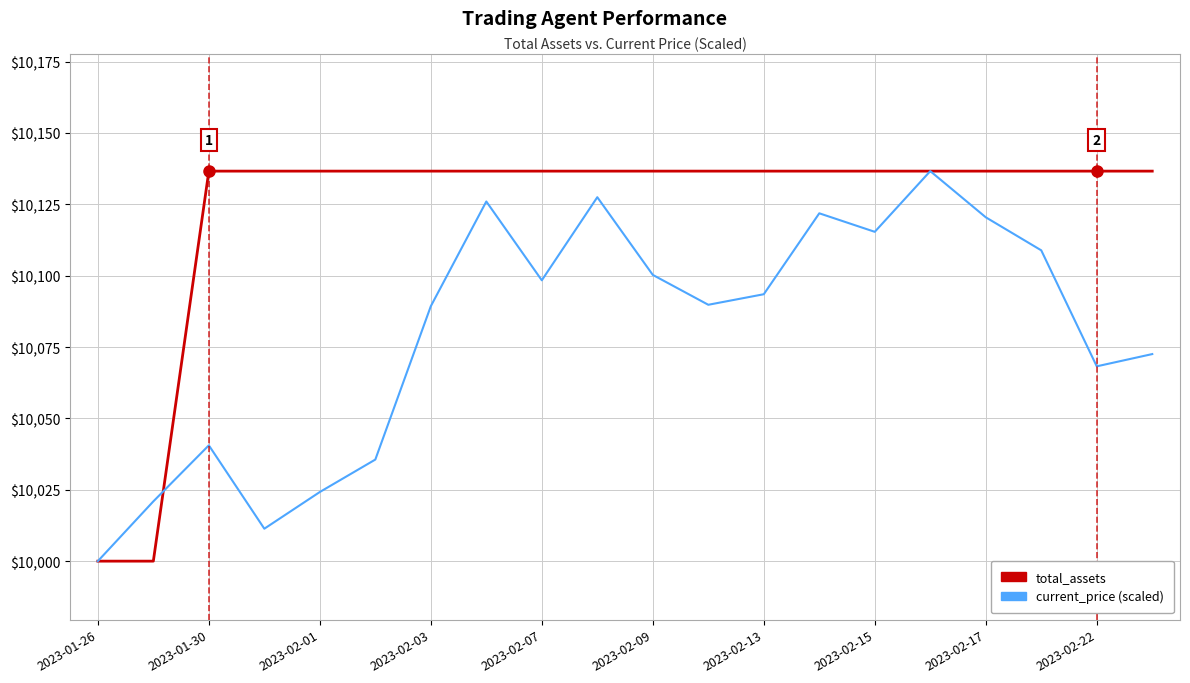

Which series has the largest total across all categories?

total_assets